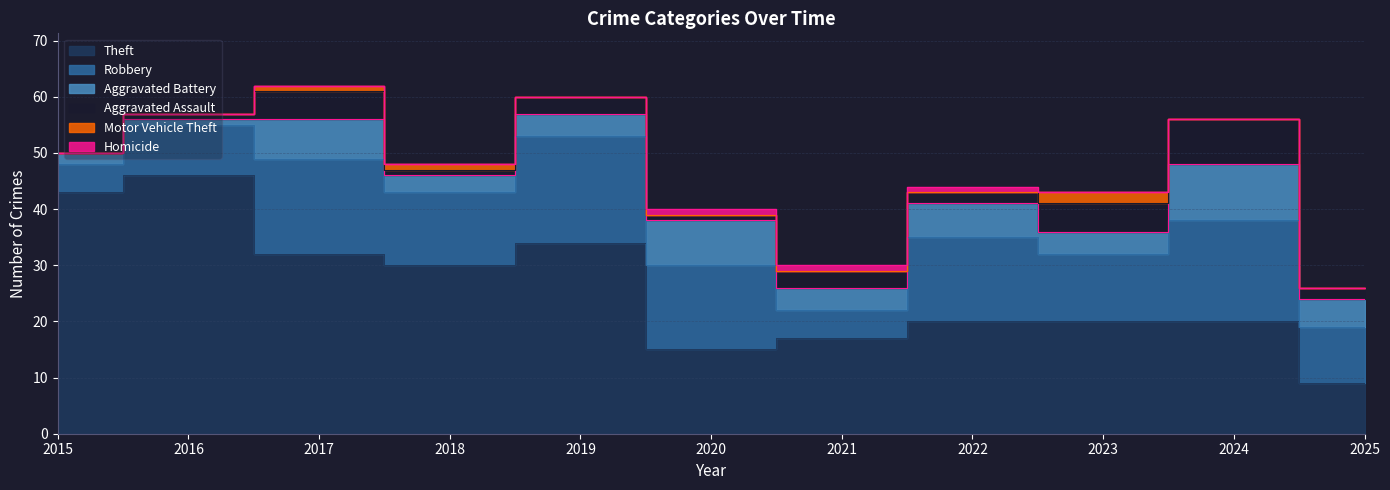

Does the chart display data point markers on the line(s)?

No